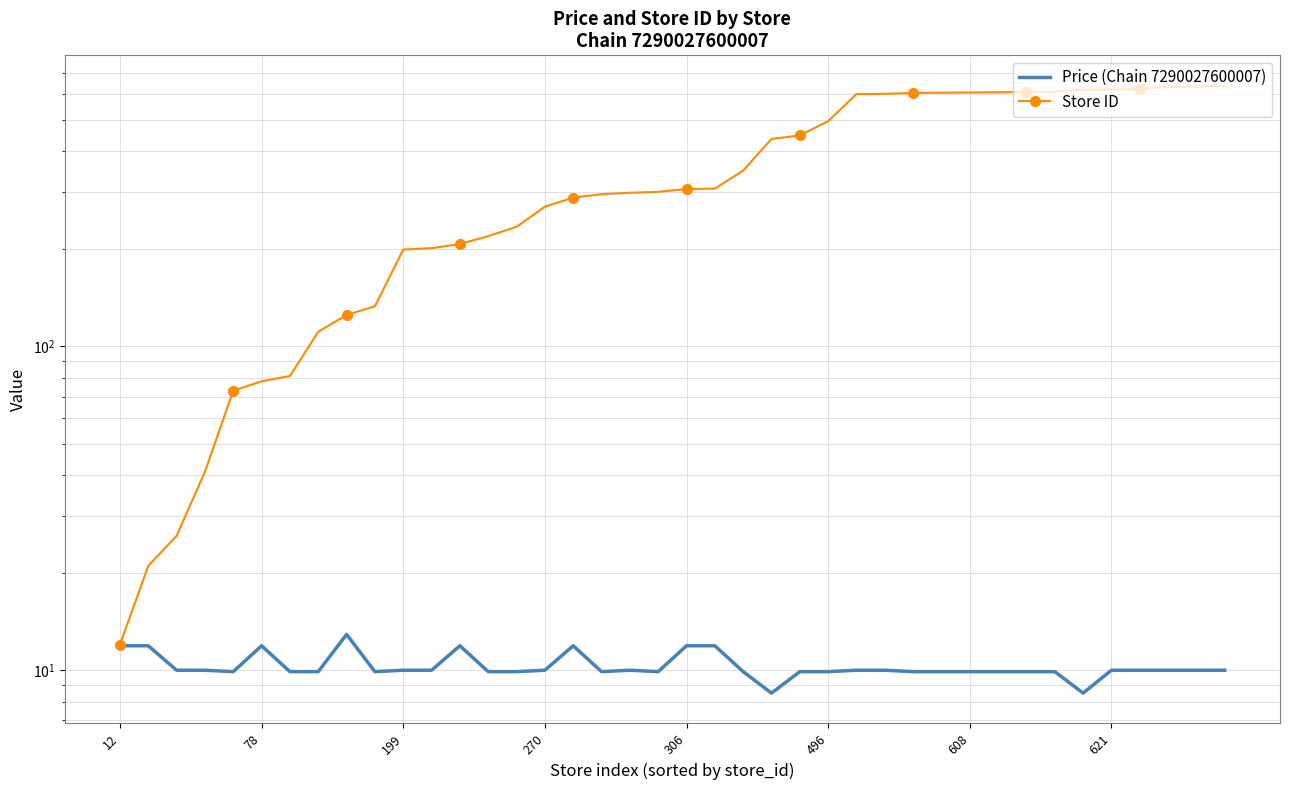

What is the difference between the maximum and minimum values in the Store ID series?

626.0